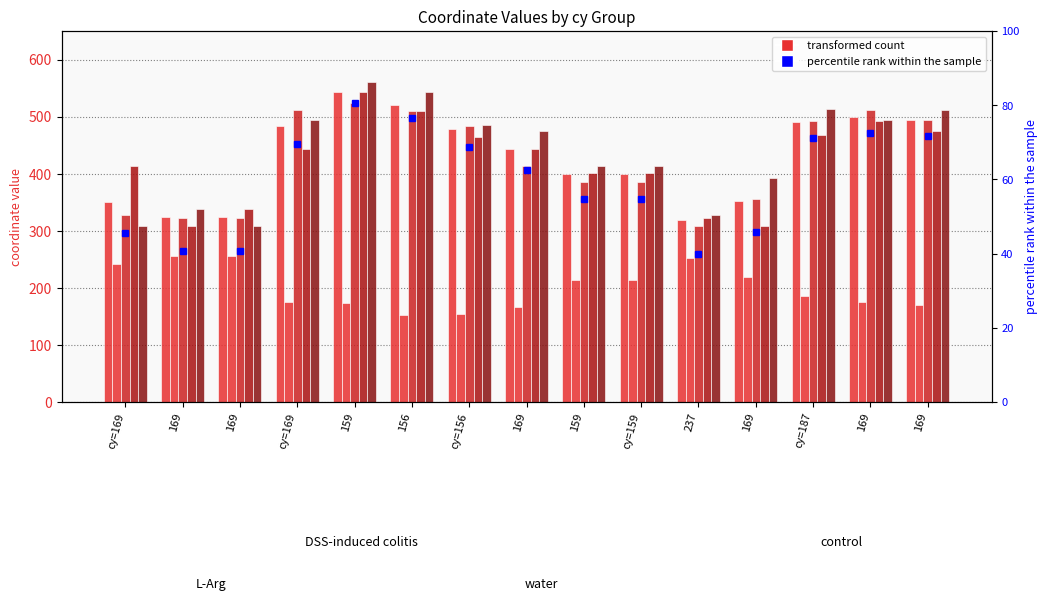

At which category is the sum across all series the highest?

159